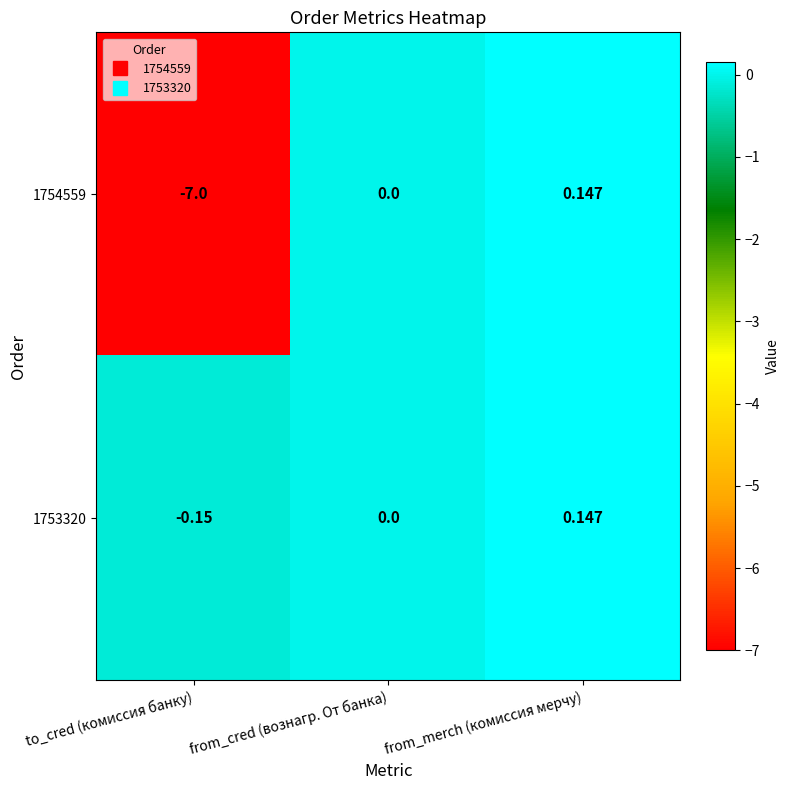

At which category is the sum across all series the highest?

from_merch (комиссия мерчу)